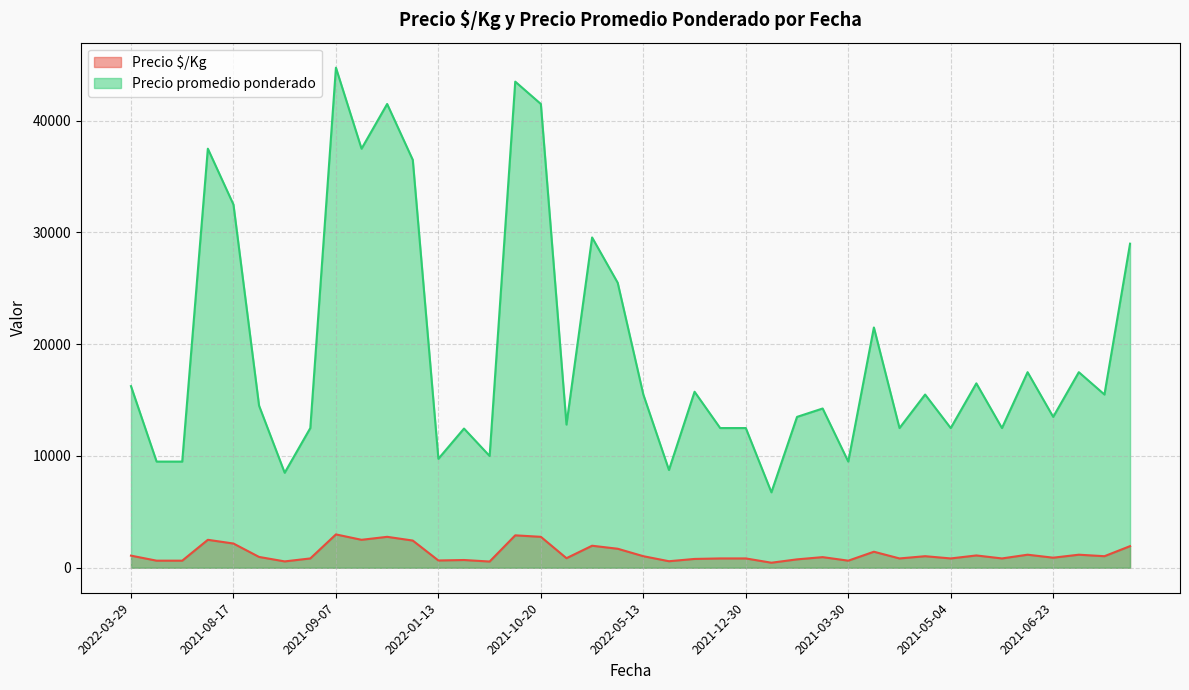

Which series has the widest spread of values?

Precio promedio ponderado